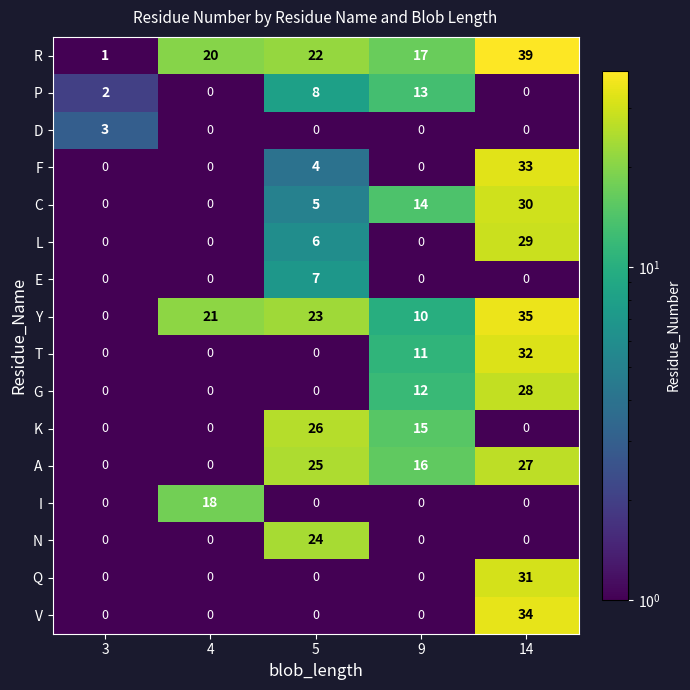

How many distinct data groups are displayed?

16